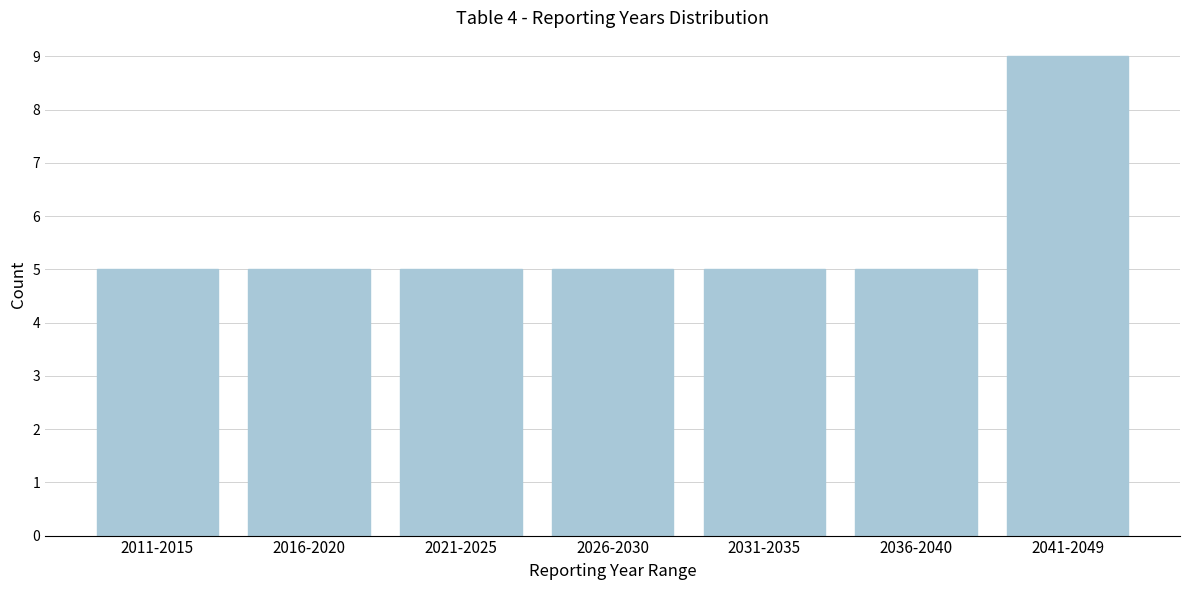

Reading left to right, what are all the values shown in this chart?

2011-2015=5	2016-2020=5	2021-2025=5	2026-2030=5	2031-2035=5	2036-2040=5	2041-2049=9